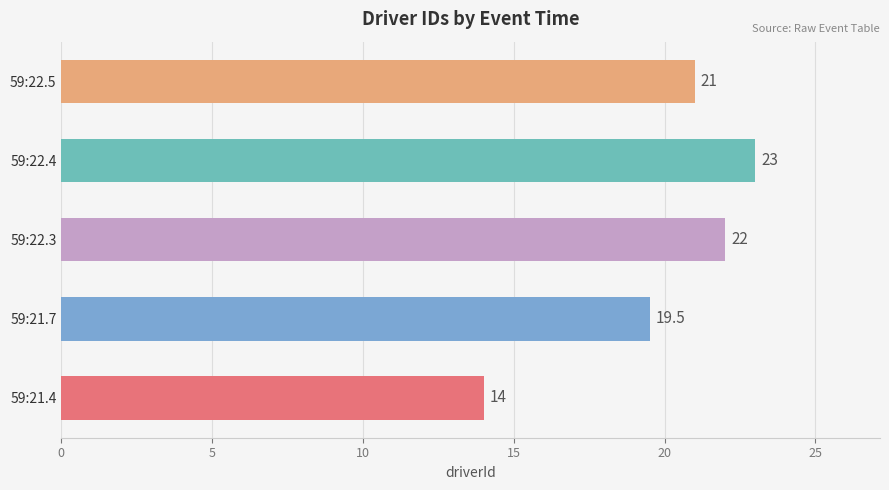

Is it true that the value at 59:22.3 is 33.7?

False